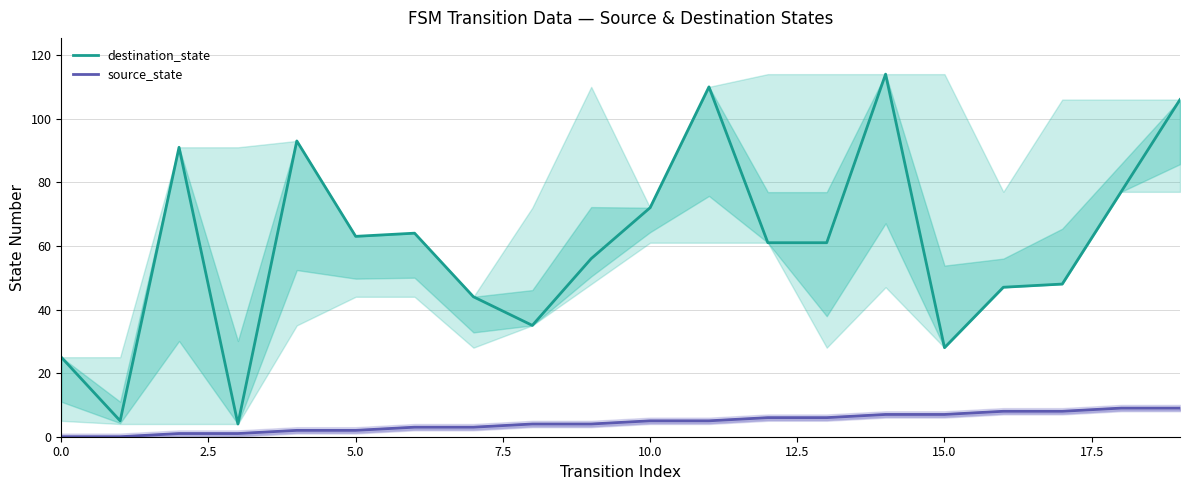

Between 12 and 14, which series saw the biggest shift?

destination_state